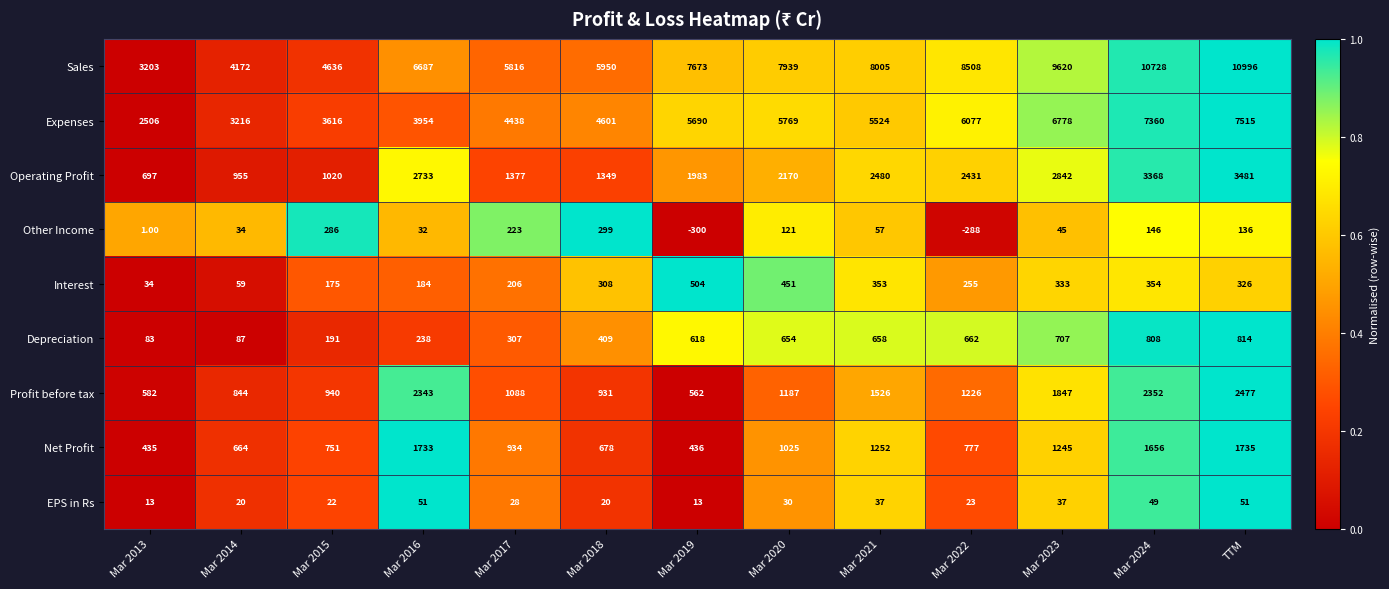

Which category has the highest value across all series?

TTM